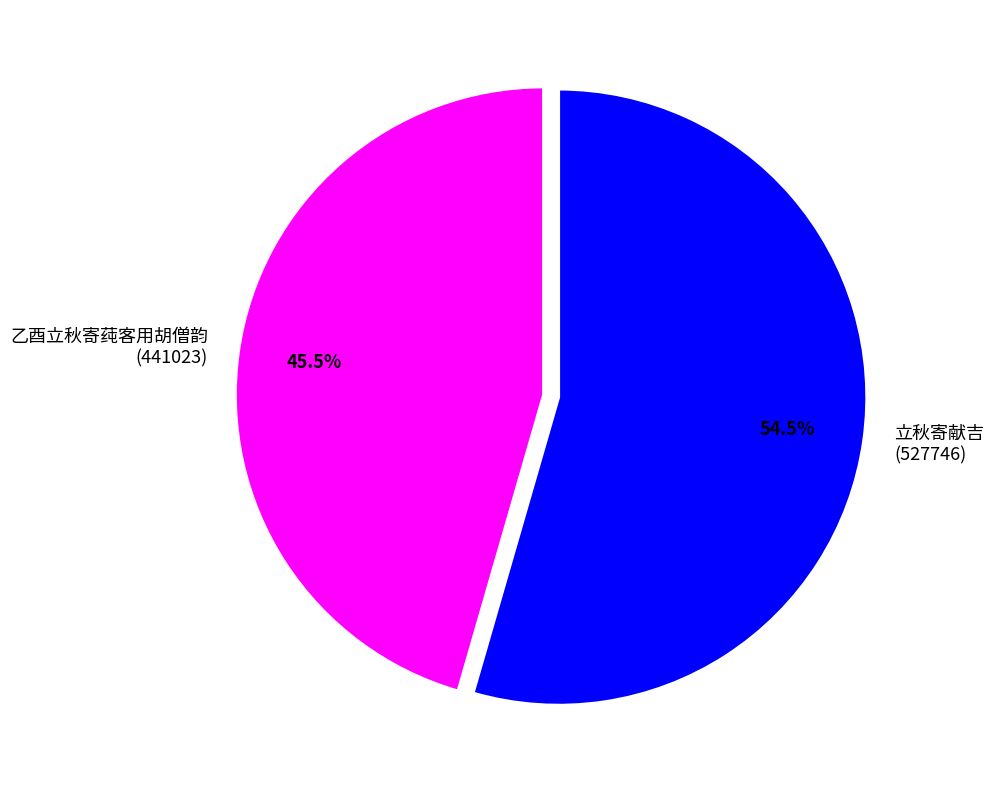

Which category has the biggest portion of the pie?

立秋寄献吉